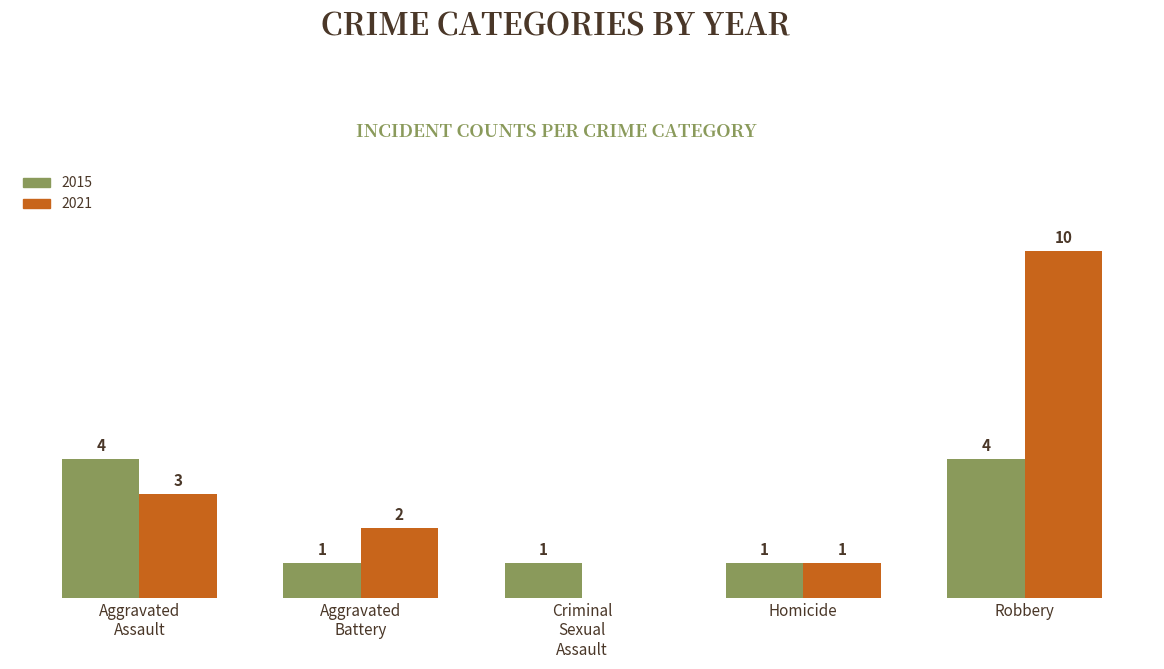

Which category has the highest value in the 2021 series?

Robbery